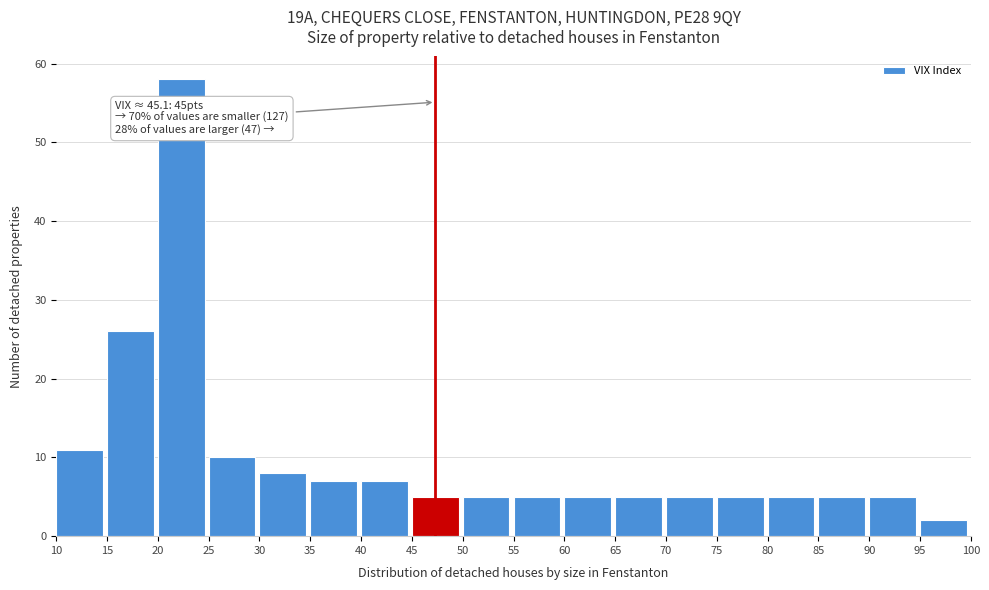

Over which range of the x-axis is the bar tallest?

20 to 25